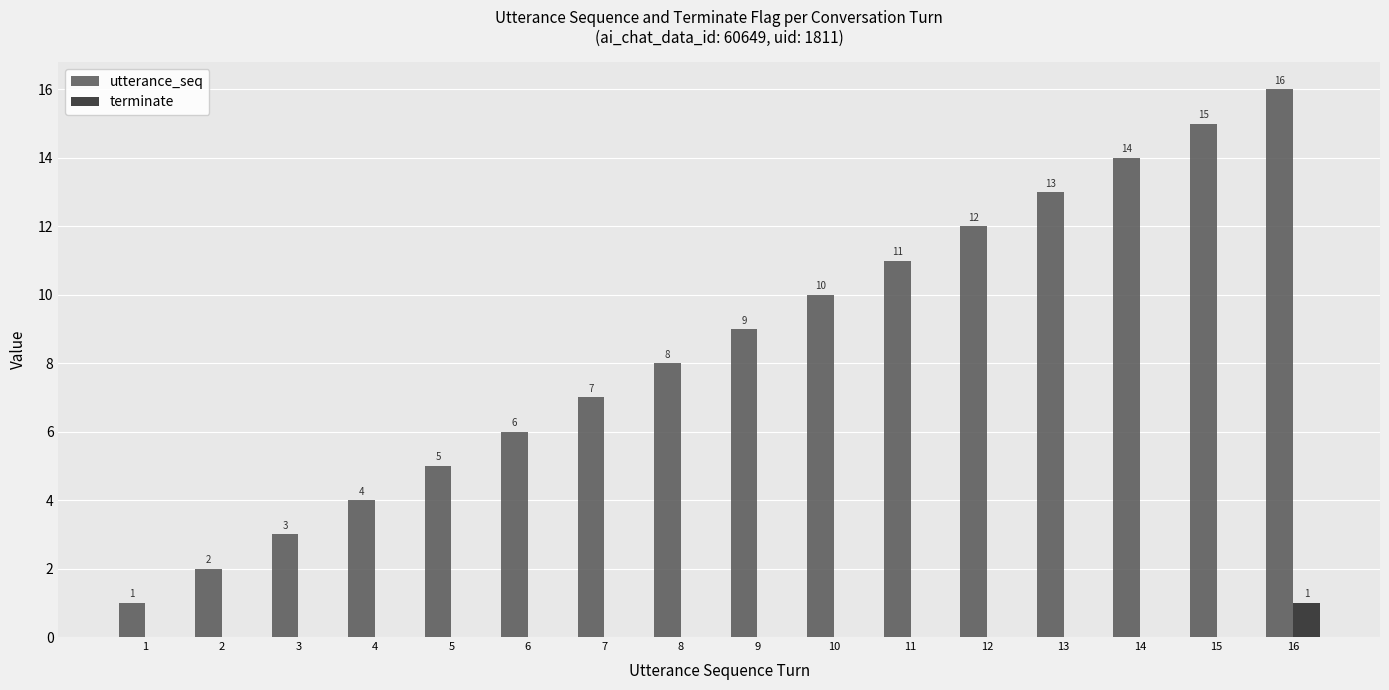

Reading left to right, transcribe all the data shown in this chart.

utterance_seq: 1=1	2=2	3=3	4=4	5=5	6=6	7=7	8=8	9=9	10=10	11=11	12=12	13=13	14=14	15=15	16=16
terminate: 1=0	2=0	3=0	4=0	5=0	6=0	7=0	8=0	9=0	10=0	11=0	12=0	13=0	14=0	15=0	16=1